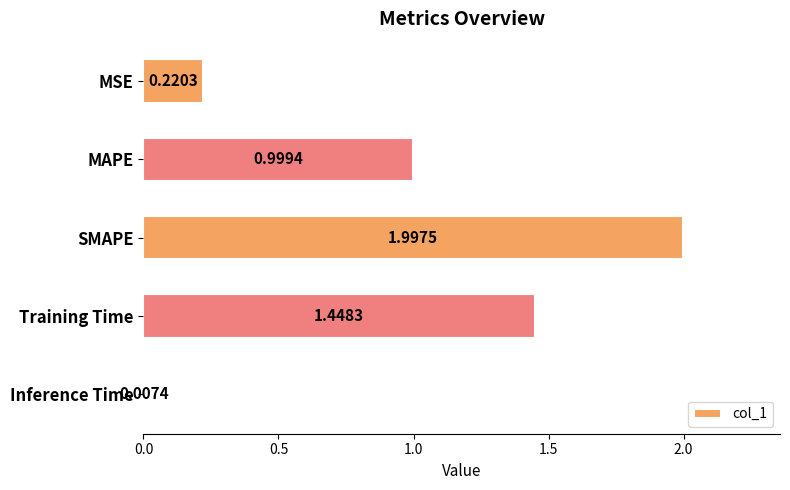

List the labels in order of value, smallest first.

Inference Time, MSE, MAPE, Training Time, SMAPE